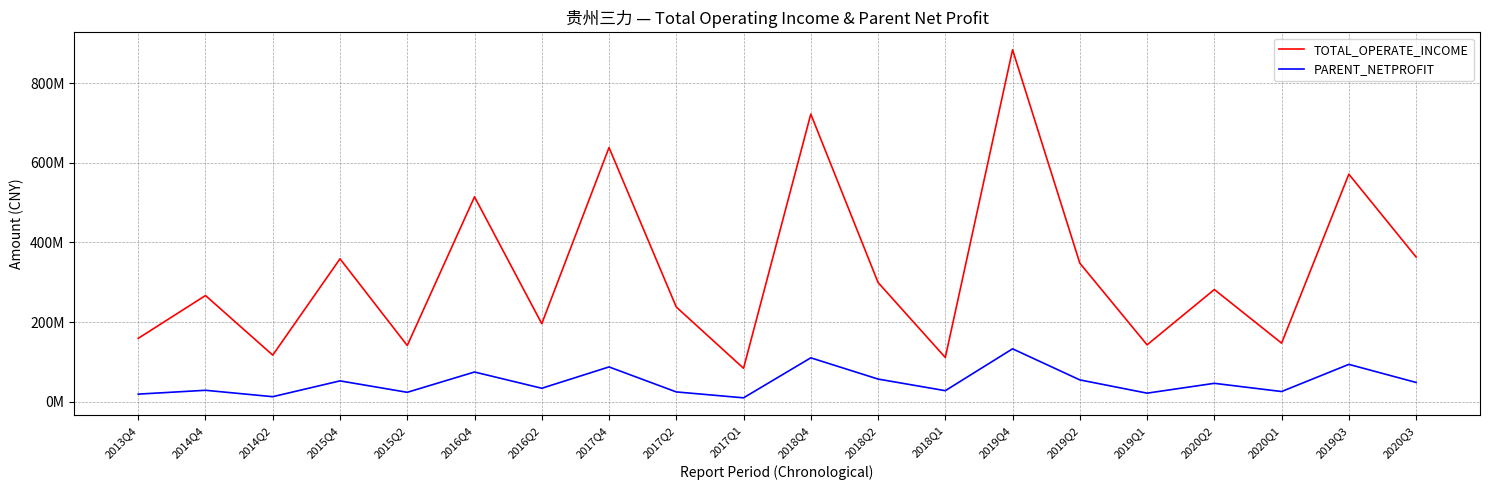

Which label corresponds to the smallest value in the chart?

2017Q1